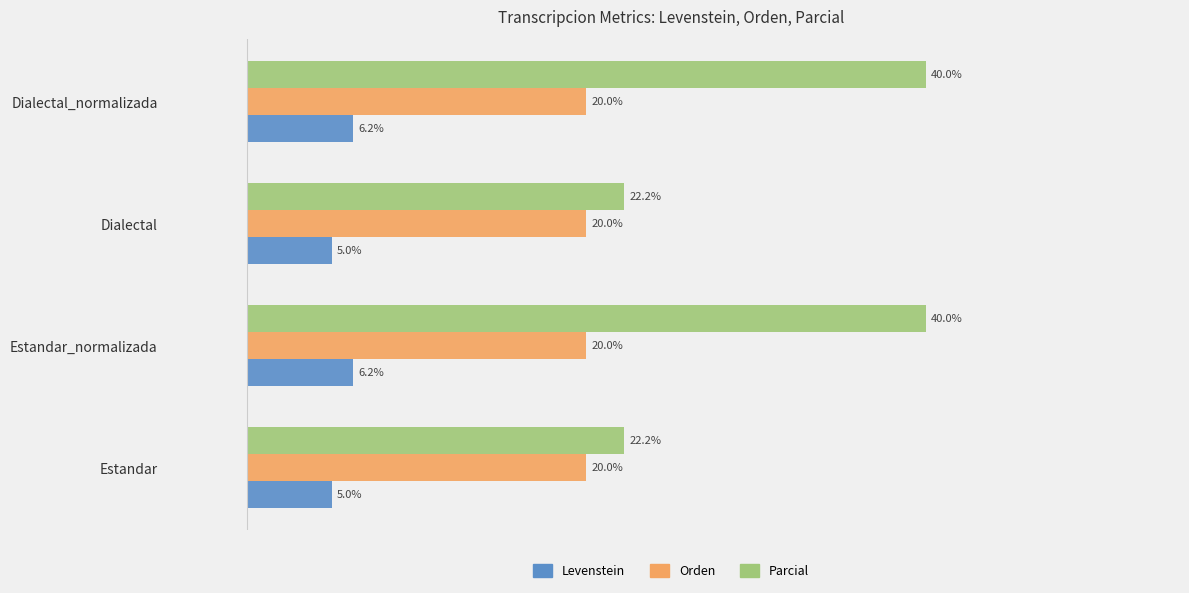

Which series changed the most between Estandar and Dialectal_normalizada?

Parcial